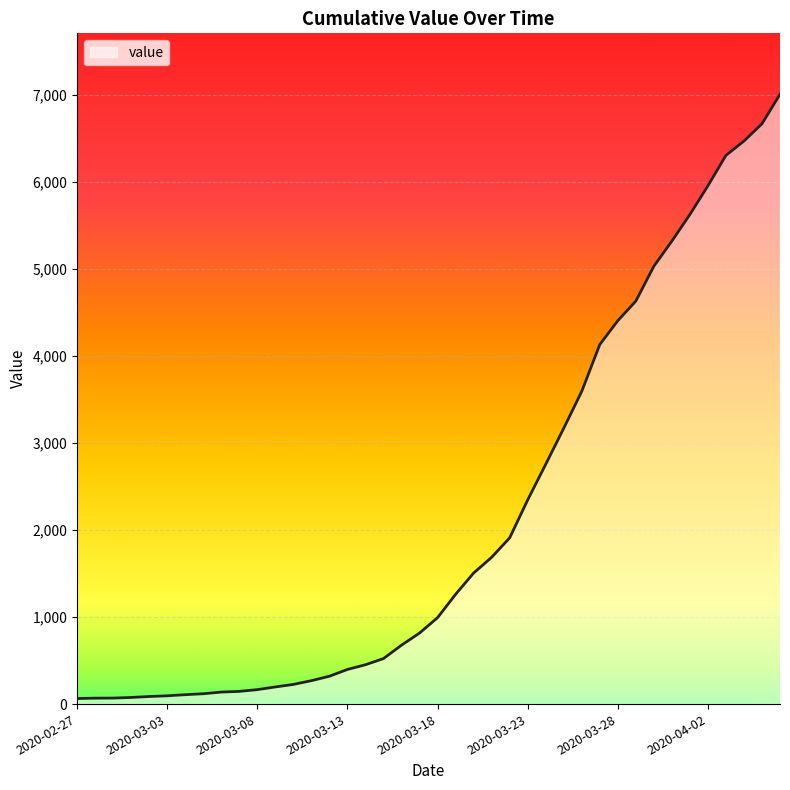

What is the average value?

2144